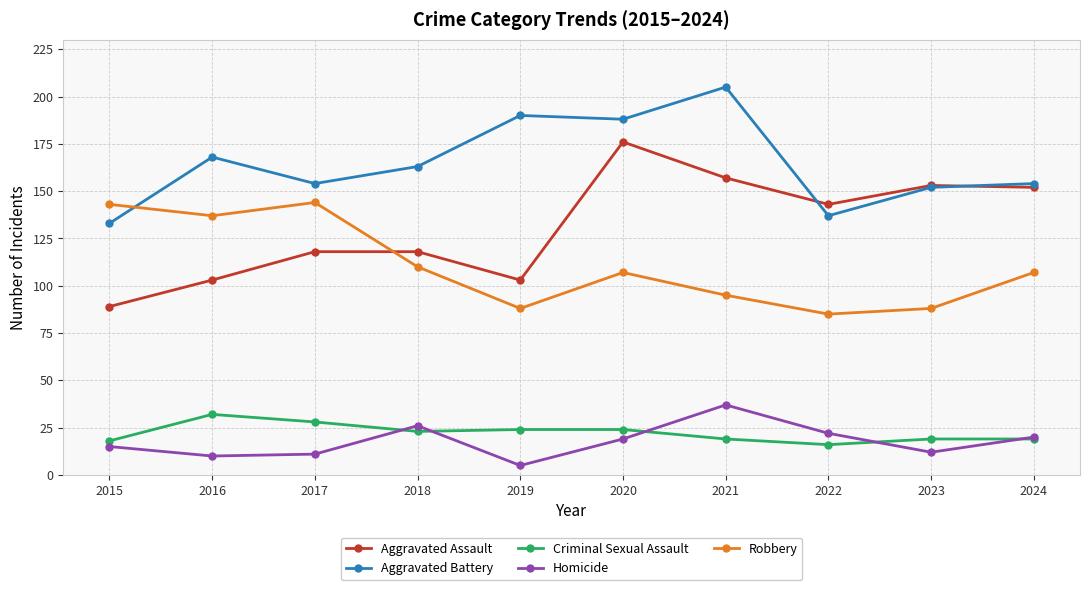

Reading left to right, extract all data points from this chart.

Aggravated Assault: 89	103	118	118	103	176	157	143	153	152
Aggravated Battery: 133	168	154	163	190	188	205	137	152	154
Criminal Sexual Assault: 18	32	28	23	24	24	19	16	19	19
Homicide: 15	10	11	26	5	19	37	22	12	20
Robbery: 143	137	144	110	88	107	95	85	88	107